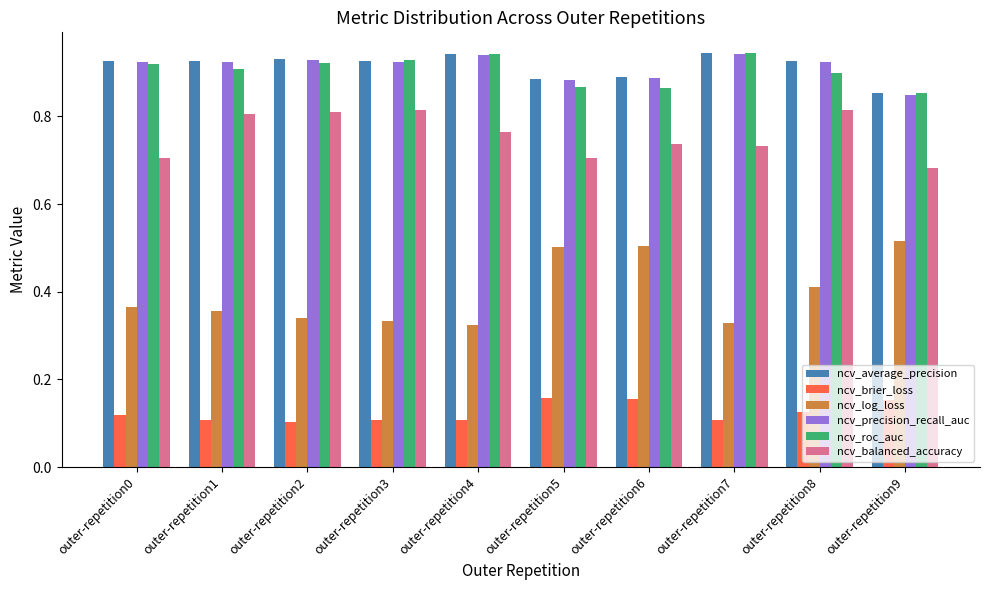

Which series has the largest range (max minus min)?

ncv_log_loss